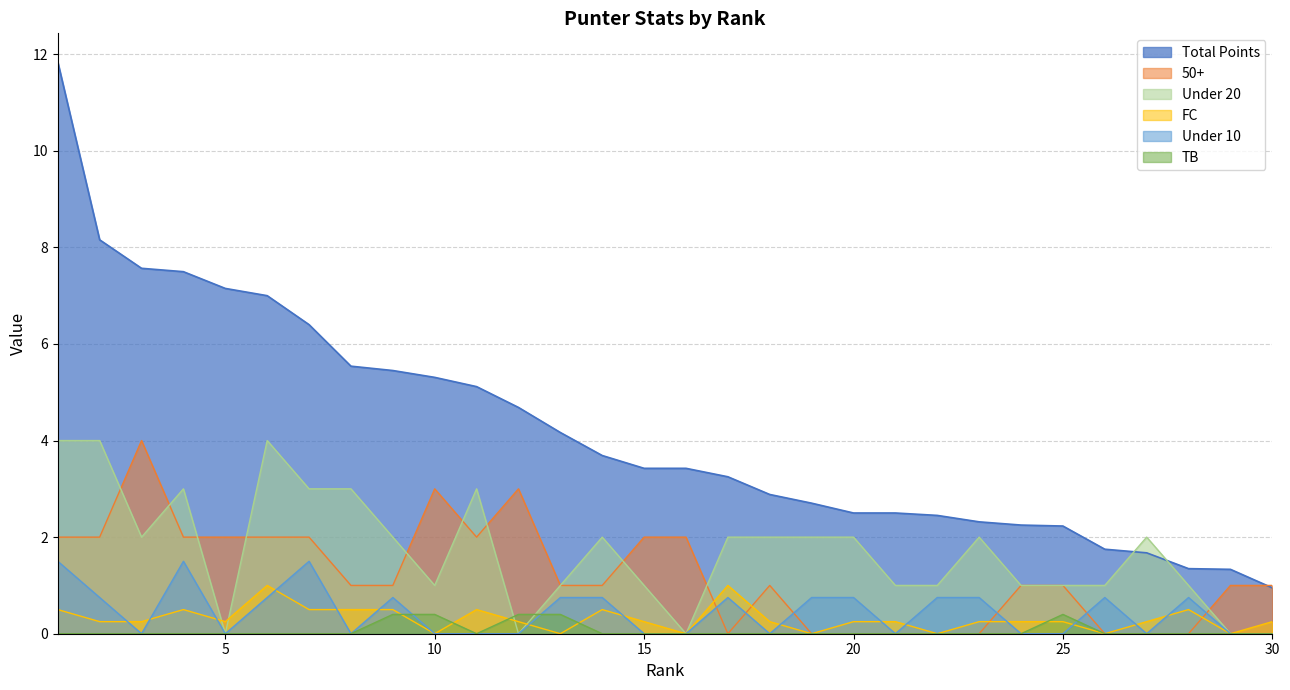

Does the chart display data point markers on the line(s)?

No